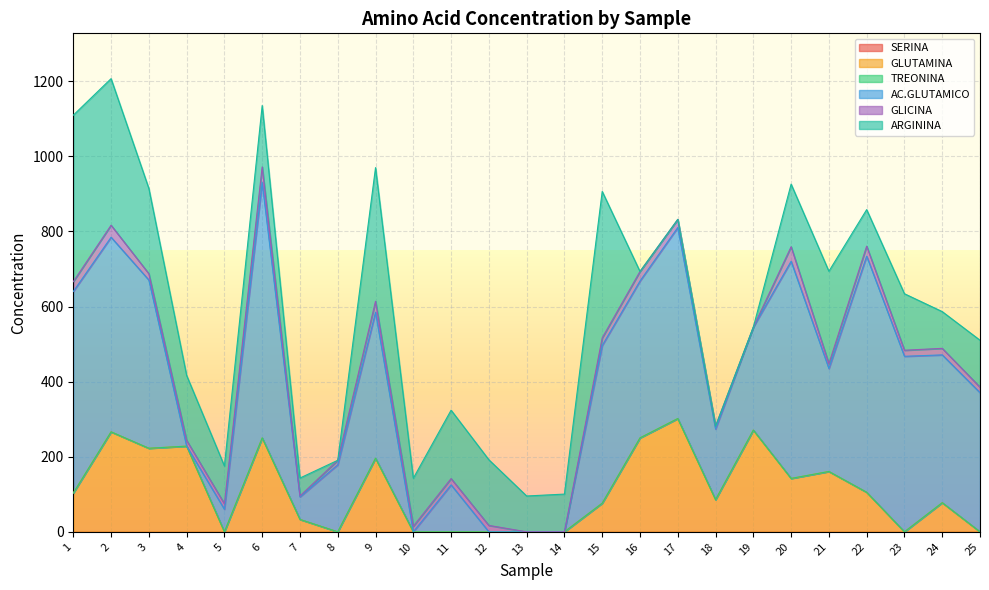

True or false: GLUTAMINA has more than 2 points higher than both neighbors.

True